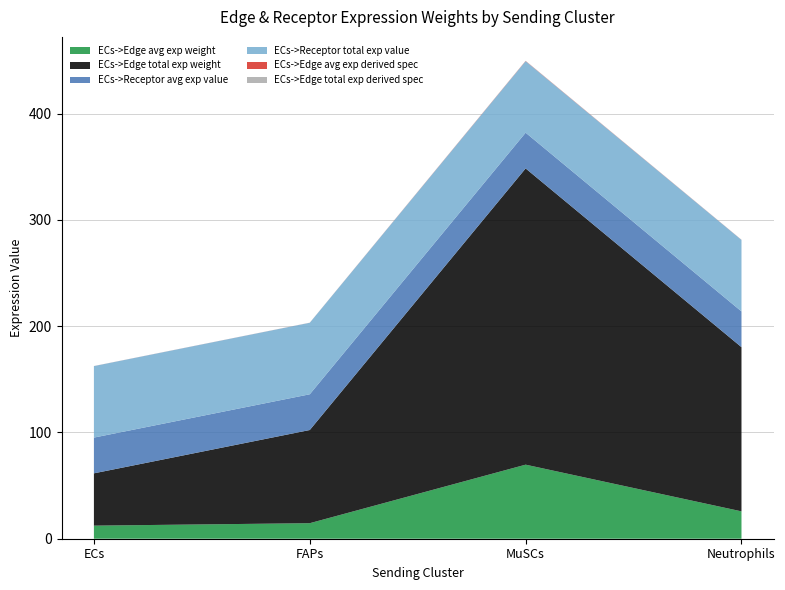

Reading left to right, what are all the values shown in this chart?

ECs->Edge avg exp weight: 12.3	14.6	69.7	25.7
ECs->Edge total exp weight: 49.2	87.7	278.7	154.5
ECs->Receptor avg exp value: 33.6	33.6	33.6	33.6
ECs->Receptor total exp value: 67.3	67.3	67.3	67.3
ECs->Edge avg exp derived spec: 0.0	0.0	0.2	0.1
ECs->Edge total exp derived spec: 0.0	0.1	0.2	0.1